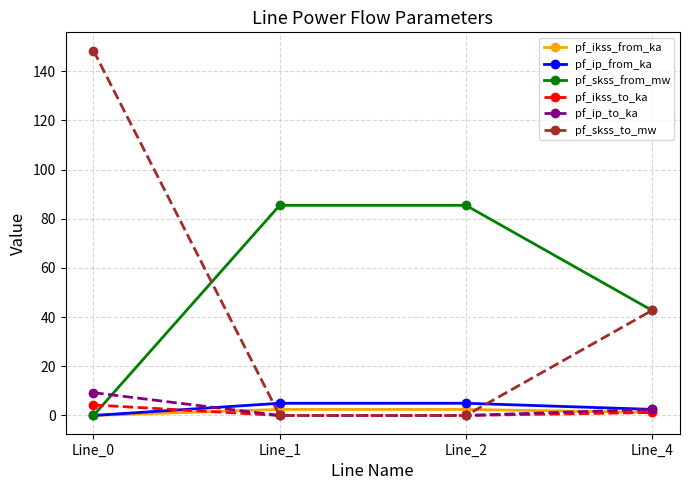

What is the spread (max minus min) of values at Line_2?

85.4